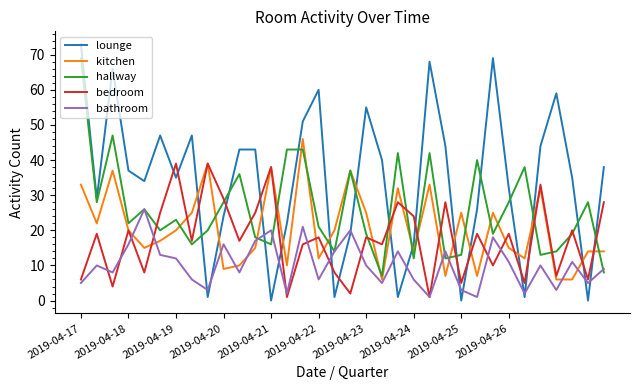

Which series has the widest spread of values?

lounge